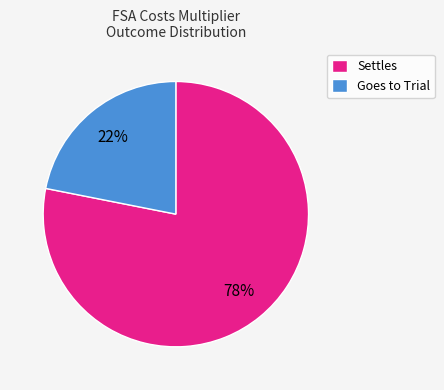

What is the smallest slice in the pie chart?

Goes to Trial